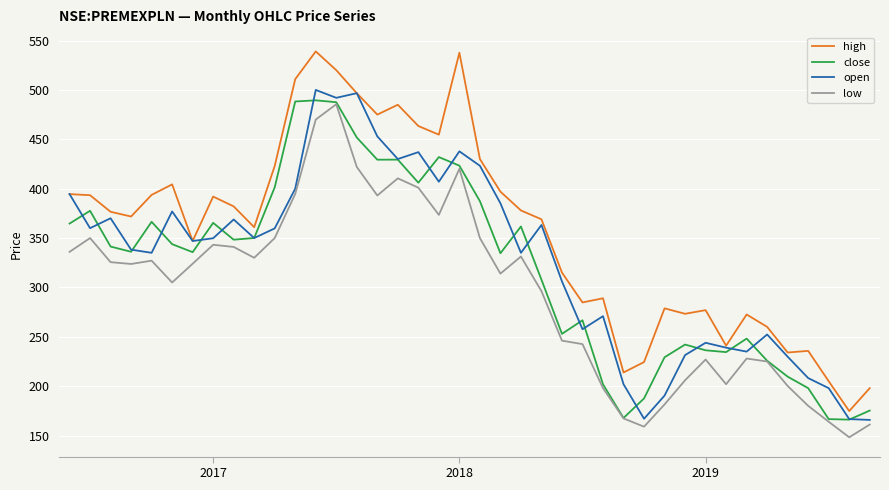

Which series has the largest total across all categories?

high